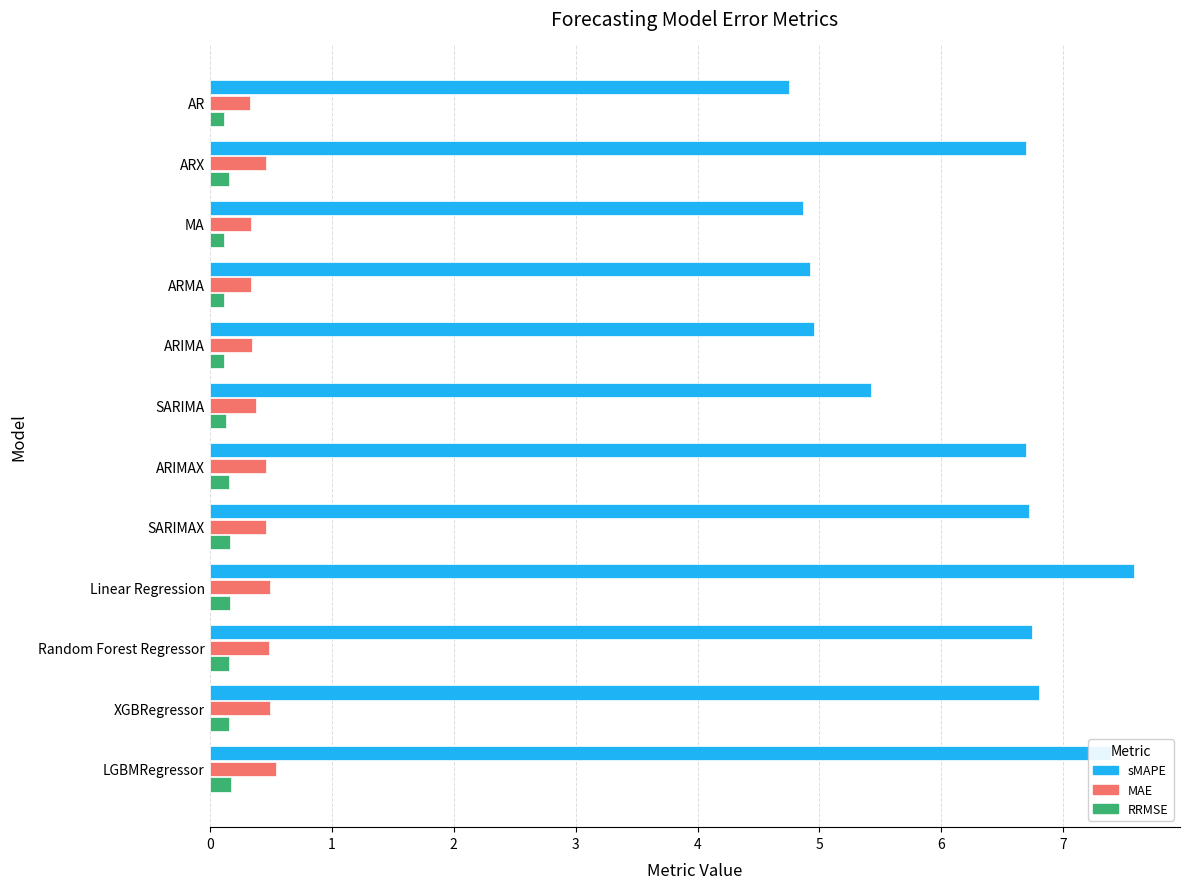

Rank the series by their maximum value, from lowest to highest.

RRMSE, MAE, sMAPE